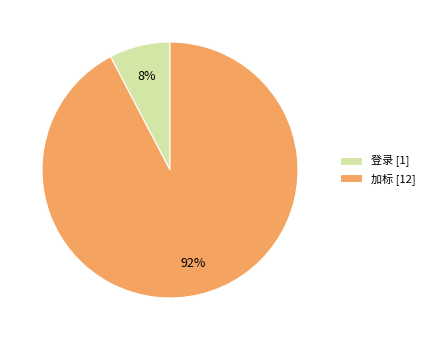

The 登录 slice represents 1% of the pie. True or false?

False